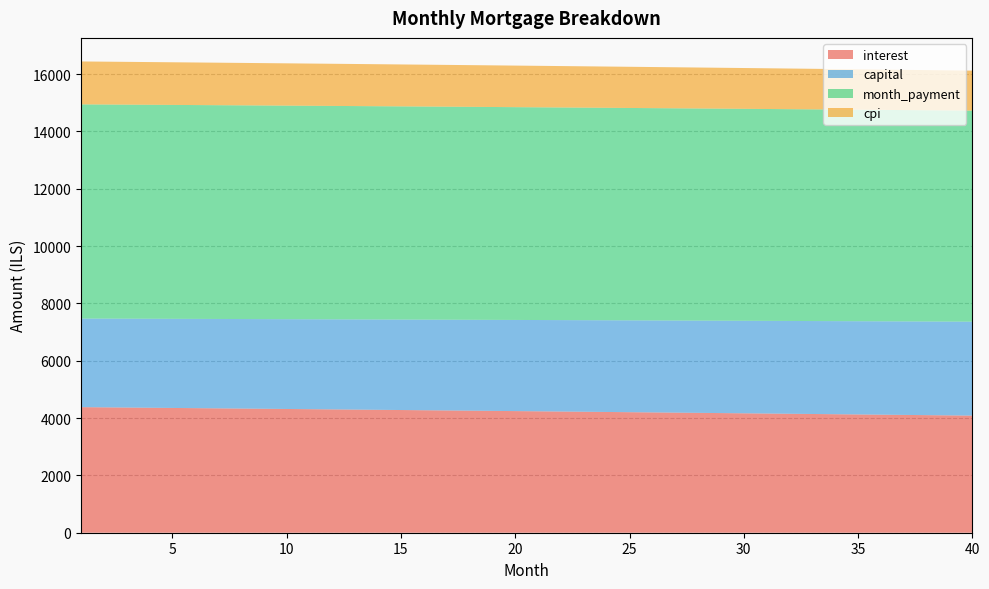

Reading left to right, extract all data points from this chart.

interest: 1=4381.6	2=4374.6	3=4367.6	4=4360.6	5=4353.5	6=4346.4	7=4339.3	8=4332.1	9=4324.9	10=4317.7	11=4310.5	12=4303.2	13=4295.9	14=4288.5	15=4281.1	16=4273.7	17=4266.3	18=4258.8	19=4251.3	20=4243.8	21=4236.2	22=4228.6	23=4221.0	24=4213.3	25=4205.6	26=4197.9	27=4190.1	28=4182.3	29=4174.5	30=4166.6	31=4158.7	32=4150.8	33=4142.8	34=4134.8	35=4126.8	36=4118.7	37=4110.7	38=4102.5	39=4094.4	40=4086.2
capital: 1=3091.0	2=3095.7	3=3100.3	4=3105.0	5=3109.6	6=3114.3	7=3119.0	8=3123.7	9=3128.3	10=3133.0	11=3137.7	12=3142.4	13=3147.1	14=3151.9	15=3156.6	16=3161.3	17=3166.1	18=3170.8	19=3175.6	20=3180.3	21=3185.1	22=3189.9	23=3194.7	24=3199.5	25=3204.3	26=3209.1	27=3213.9	28=3218.7	29=3223.5	30=3228.4	31=3233.2	32=3238.1	33=3242.9	34=3247.8	35=3252.7	36=3257.5	37=3262.4	38=3267.3	39=3272.2	40=3277.1
month_payment: 1=7472.6	2=7470.3	3=7467.9	4=7465.5	5=7463.1	6=7460.7	7=7458.2	8=7455.8	9=7453.3	10=7450.7	11=7448.2	12=7445.6	13=7443.0	14=7440.4	15=7437.7	16=7435.1	17=7432.4	18=7429.6	19=7426.9	20=7424.1	21=7421.3	22=7418.5	23=7415.6	24=7412.8	25=7409.9	26=7406.9	27=7404.0	28=7401.0	29=7398.0	30=7395.0	31=7391.9	32=7388.9	33=7385.8	34=7382.6	35=7379.5	36=7376.3	37=7373.1	38=7369.8	39=7366.6	40=7363.3
cpi: 1=1497.6	2=1495.2	3=1492.8	4=1490.4	5=1488.0	6=1485.5	7=1483.1	8=1480.6	9=1478.1	10=1475.7	11=1473.2	12=1470.7	13=1468.1	14=1465.6	15=1463.1	16=1460.5	17=1458.0	18=1455.4	19=1452.8	20=1450.2	21=1447.6	22=1445.0	23=1442.4	24=1439.8	25=1437.1	26=1434.5	27=1431.8	28=1429.1	29=1426.4	30=1423.7	31=1421.0	32=1418.3	33=1415.5	34=1412.8	35=1410.0	36=1407.3	37=1404.5	38=1401.7	39=1398.9	40=1396.1